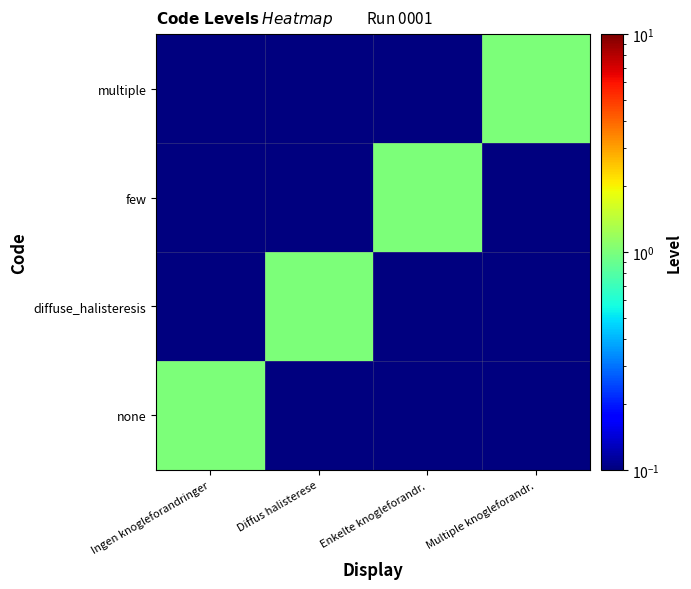

Rank the series by their maximum value, from highest to lowest.

none, diffuse_halisteresis, few, multiple